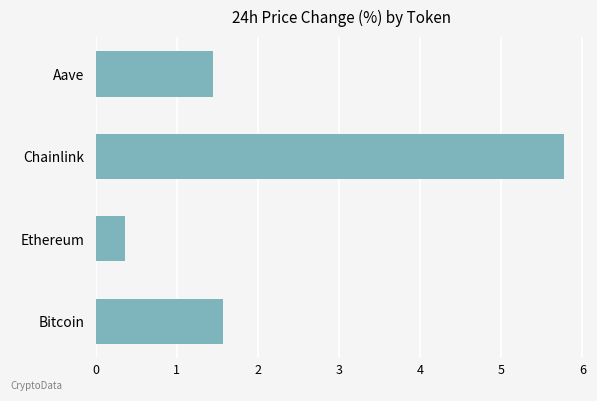

Between Ethereum and Chainlink, which is larger?

Chainlink